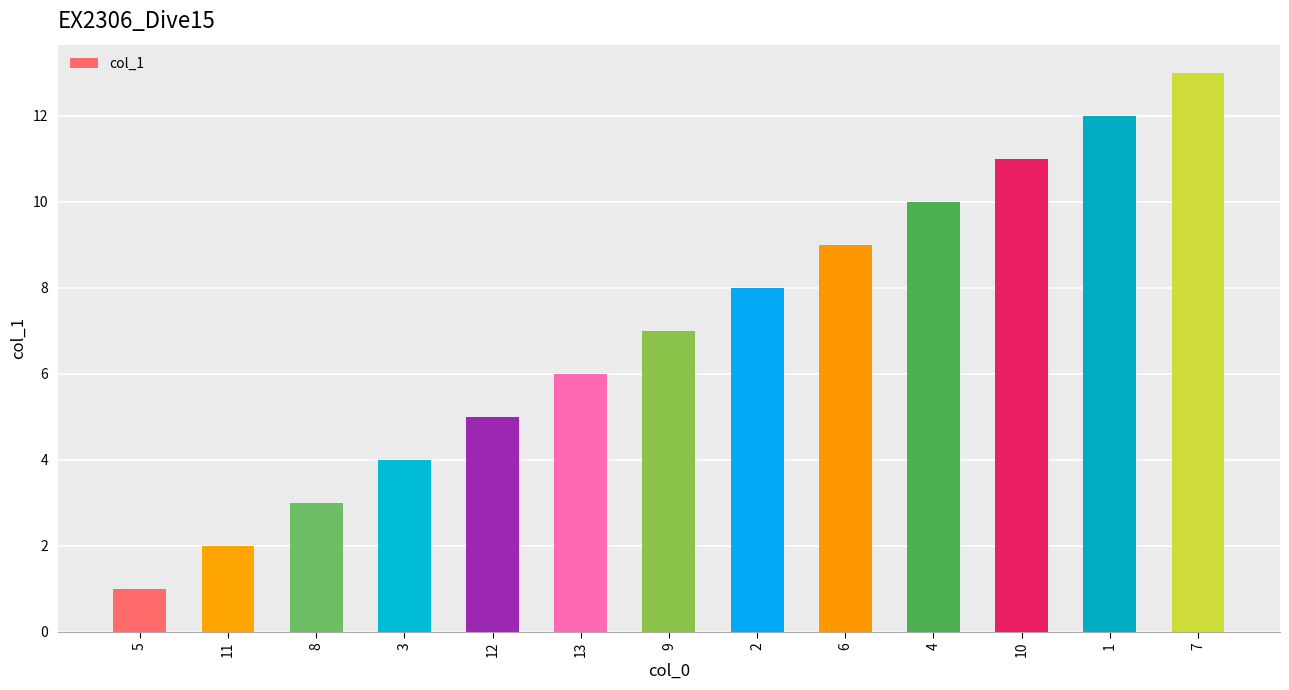

Is it true that the value at 1 is 5?

False